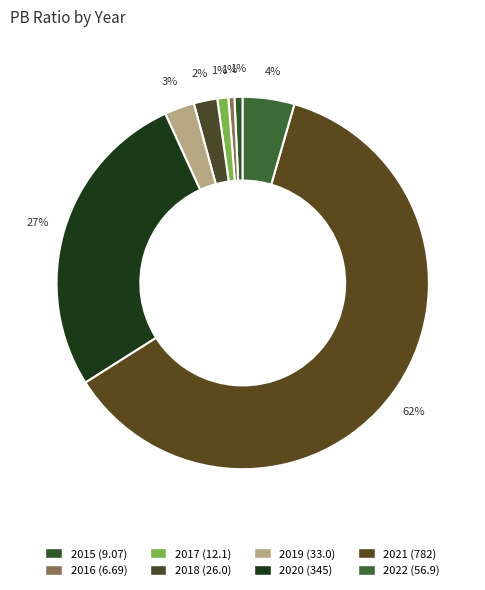

How many slices are in this pie chart?

8